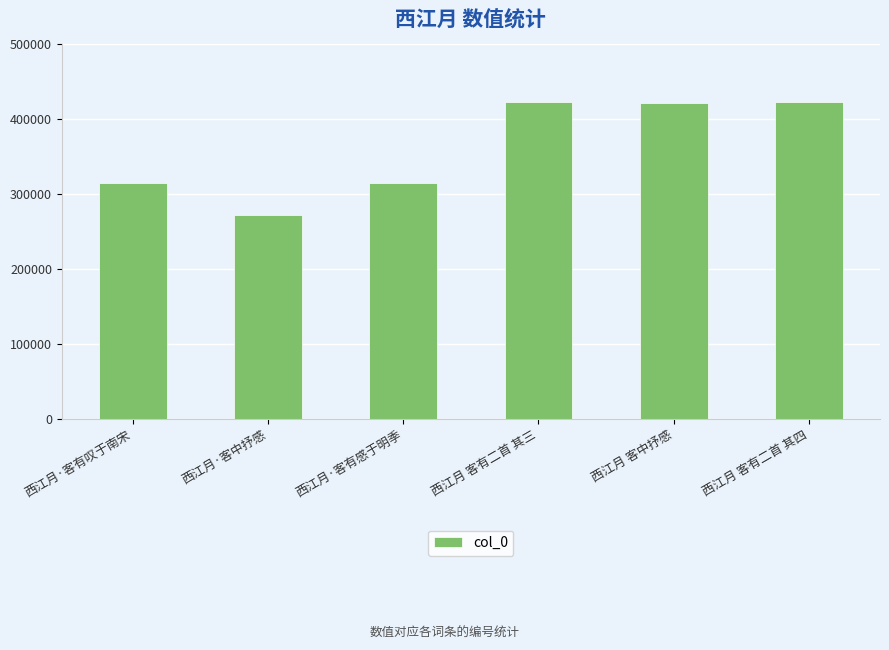

What is the sum of the values at 西江月·客有感于明季 and 西江月 客中抒感?

734967